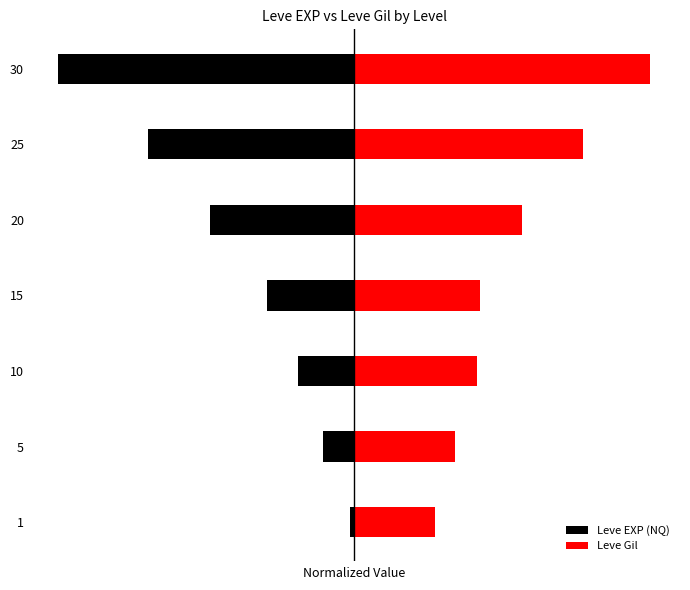

How many data points in Leve EXP (NQ) are above -29?

3